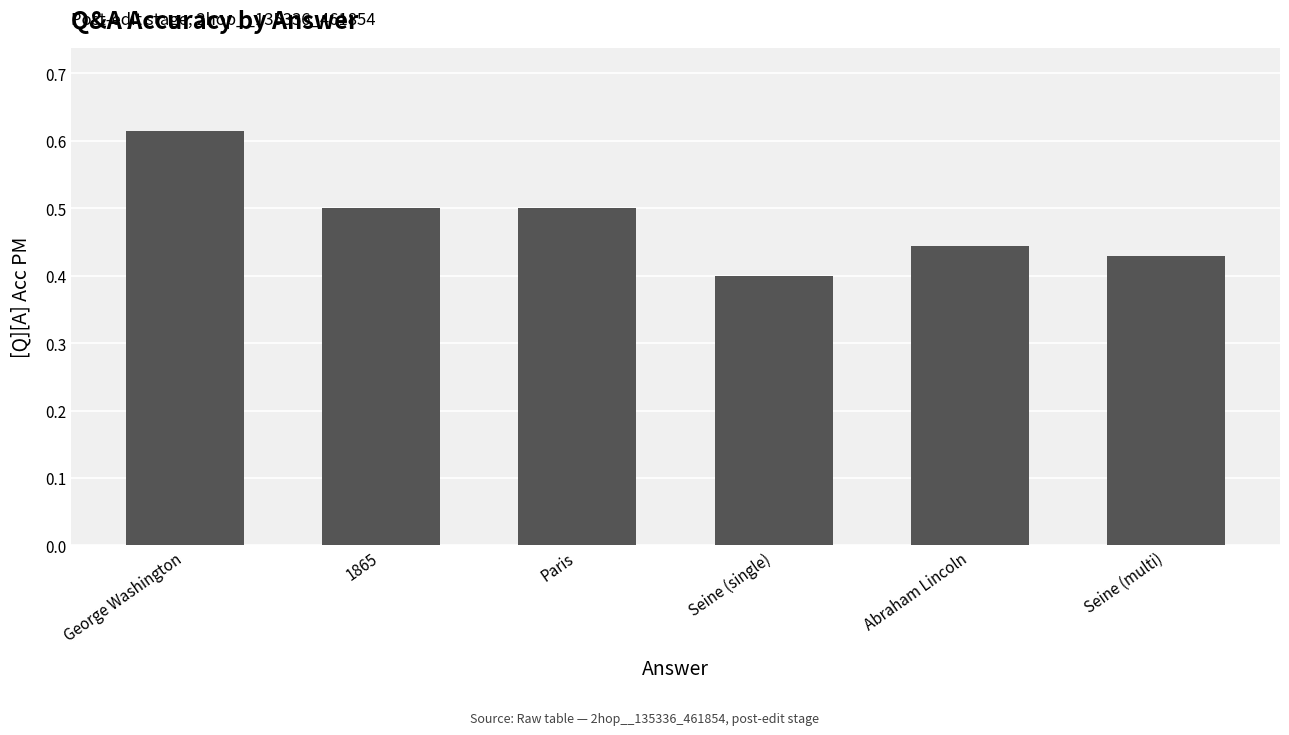

What position from the left is Paris?

3